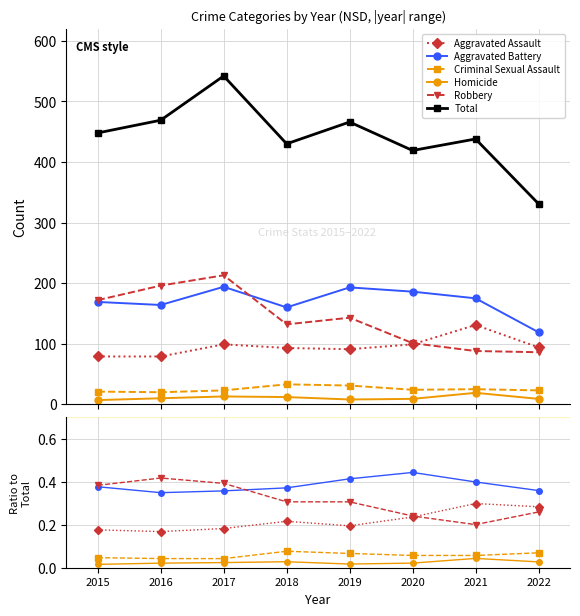

Where is the first local minimum for Robbery?

2021